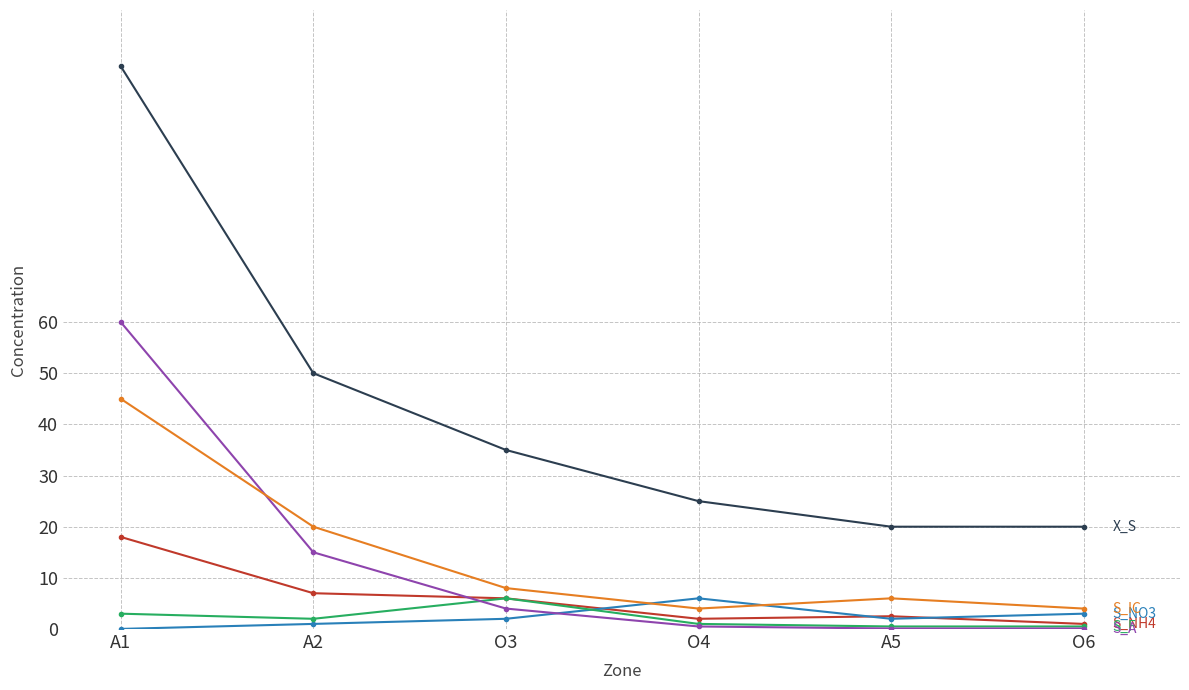

What position from the left is A1?

1